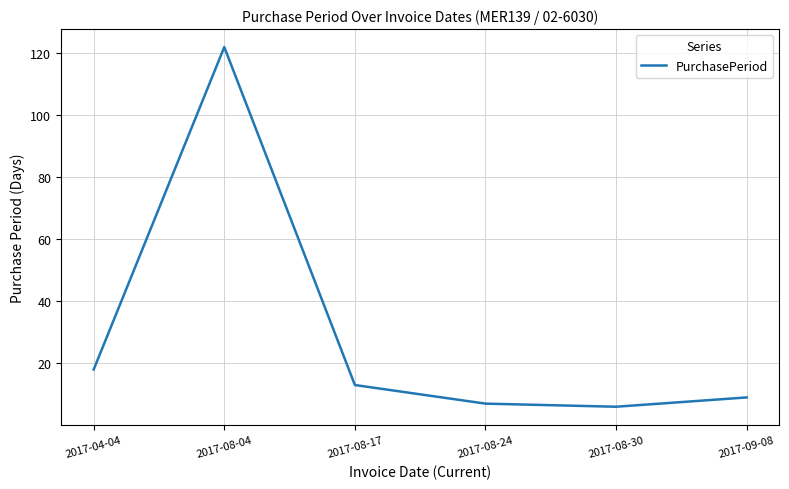

Which has a higher value, 2017-08-17 or 2017-08-04?

2017-08-04